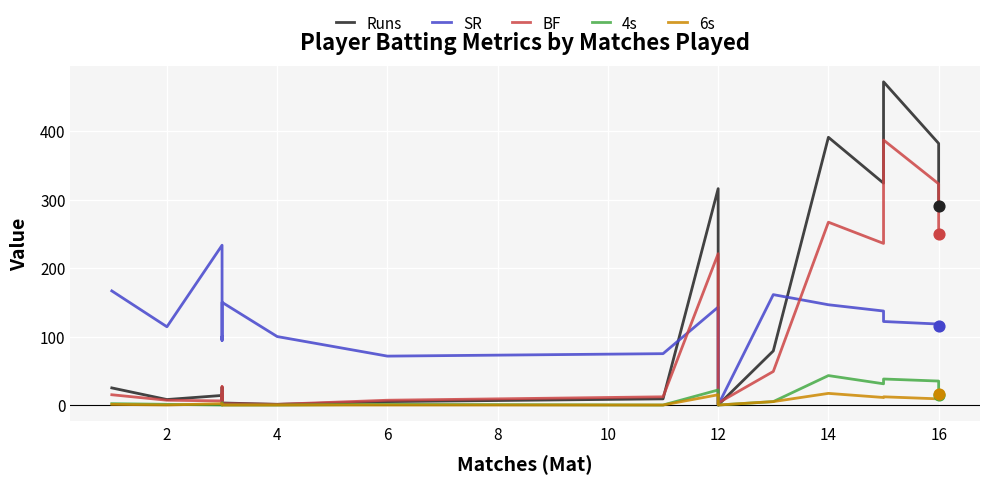

What is the total value across all series at 14?

864.4